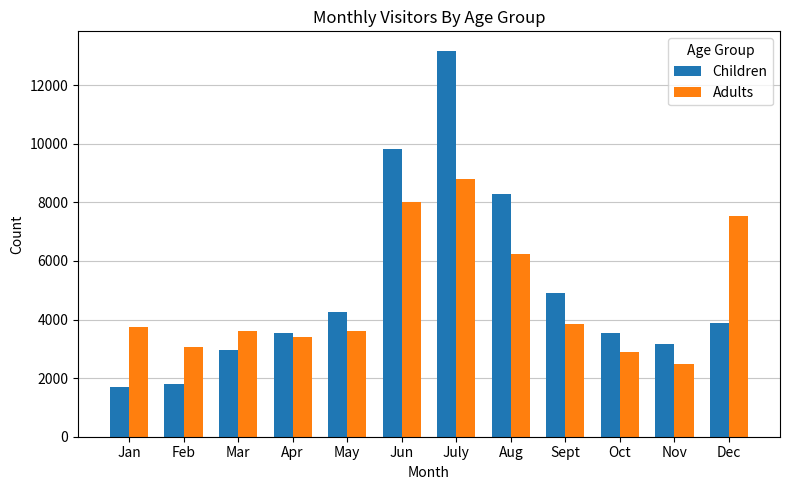

How many categories are shown in the chart?

12